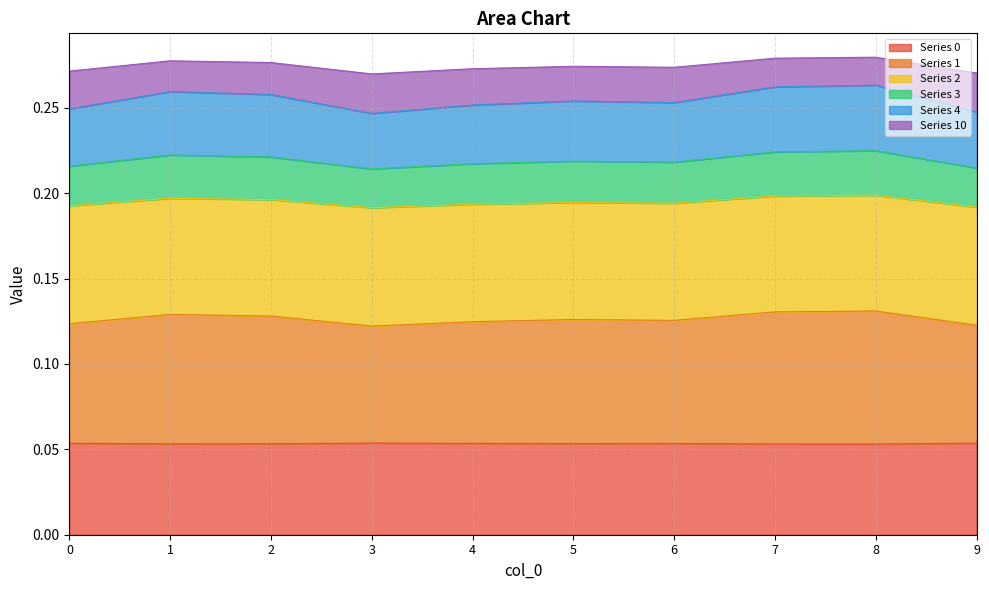

In 0, how many points are higher than both neighbors (excluding endpoints)?

2